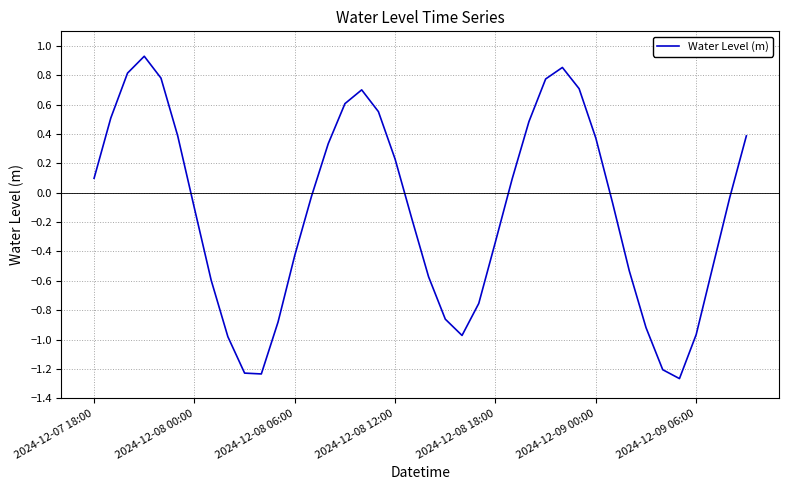

What is the difference between the maximum and minimum values?

2.2